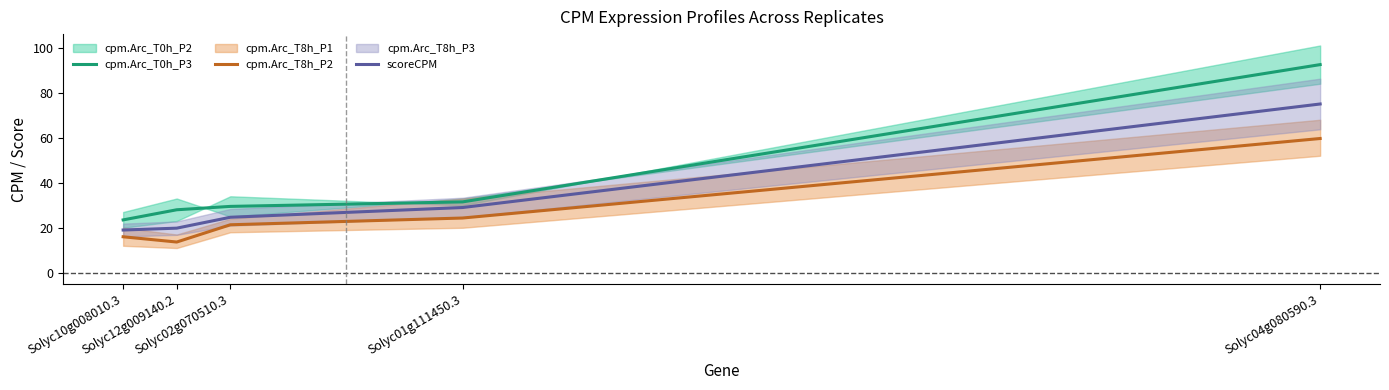

What is the maximum value for scoreCPM?

75.0